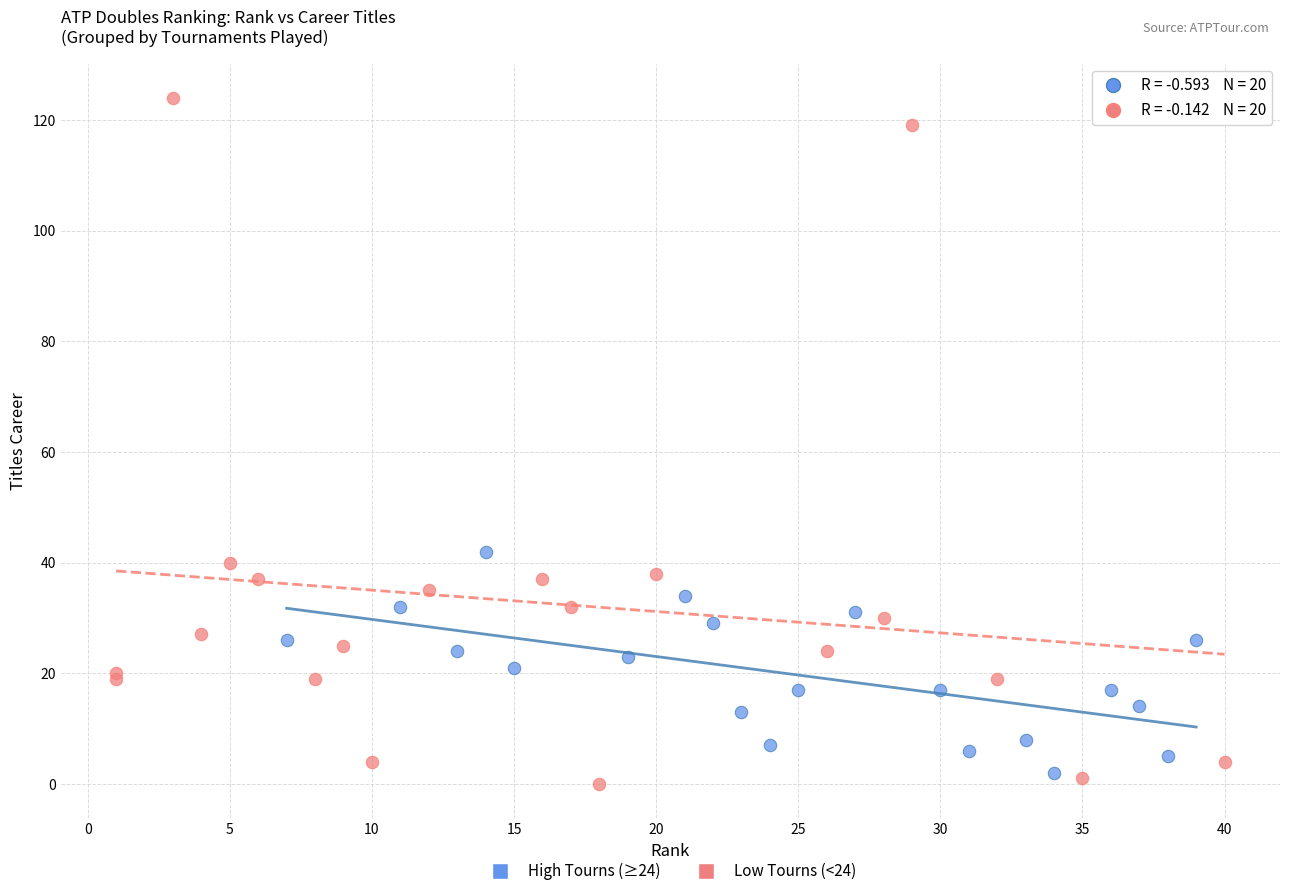

Which series contains the highest Y value?

Low Tourns (<24)